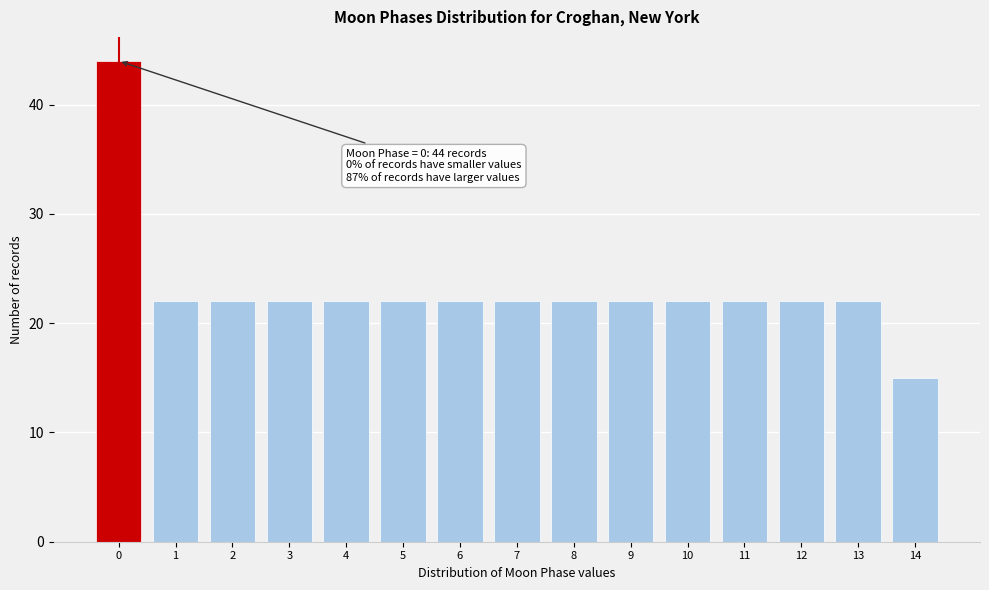

Reading right to left, extract all data points from this chart.

14=15	13=22	12=22	11=22	10=22	9=22	8=22	7=22	6=22	5=22	4=22	3=22	2=22	1=22	0=44